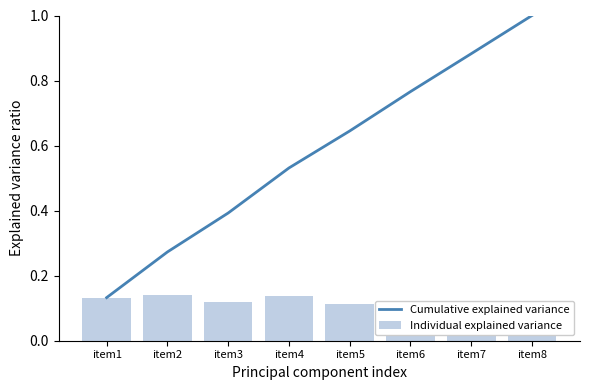

Which series has the largest total across all categories?

Cumulative explained variance